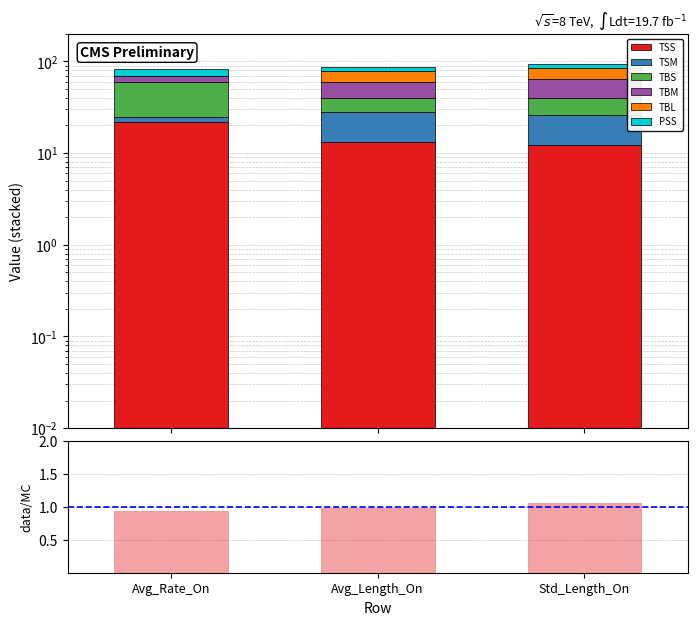

Rank the series at Avg_Length_On from lowest to highest value.

PSS, TBS, TSS, TSM, TBM, TBL